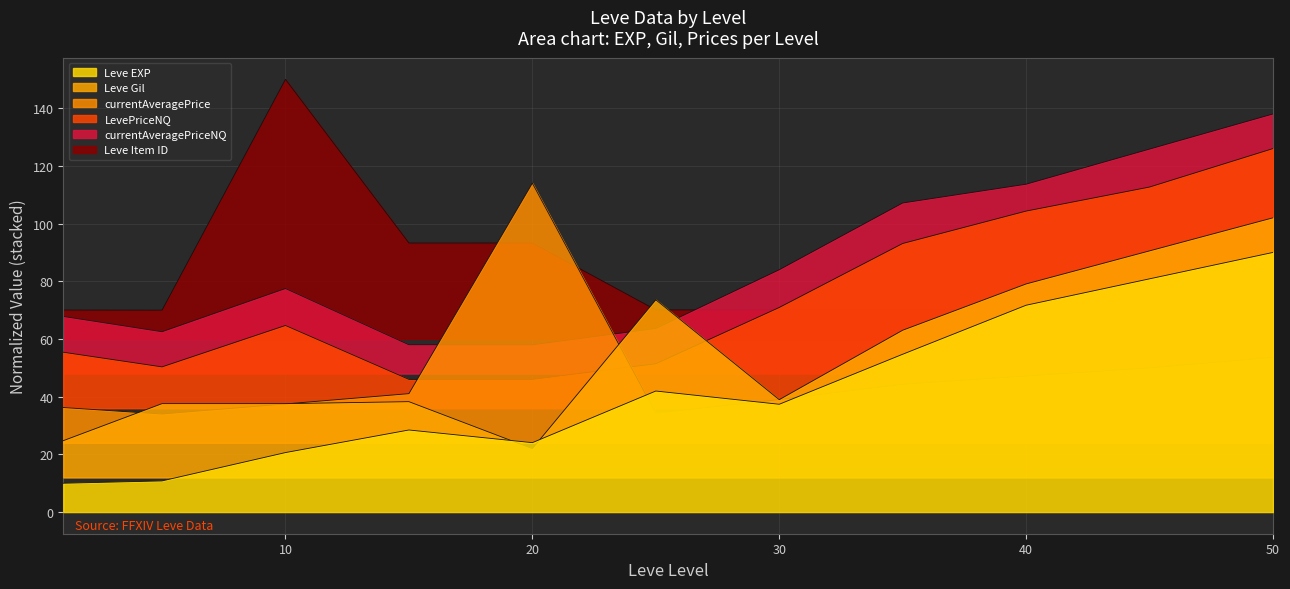

Reading right to left, extract all data points from this chart.

Leve EXP: 90.0	80.8	71.7	54.7	37.4	42.0	24.1	28.5	20.6	10.8	10.0
Leve Gil: 102.0	90.5	79.1	63.0	39.0	73.6	22.0	38.3	37.6	37.6	24.8
currentAveragePrice: 53.6	50.0	47.1	44.3	39.0	34.3	114.0	41.1	37.5	34.0	36.2
LevePriceNQ: 126.0	112.7	104.3	93.1	70.9	51.4	46.0	46.0	64.7	50.3	55.4
currentAveragePriceNQ: 138.0	125.8	113.7	107.1	84.0	63.7	58.0	58.0	77.5	62.5	67.8
Leve Item ID: 70.7	70.5	70.3	70.0	70.1	70.1	93.3	93.3	150.0	70.0	70.0